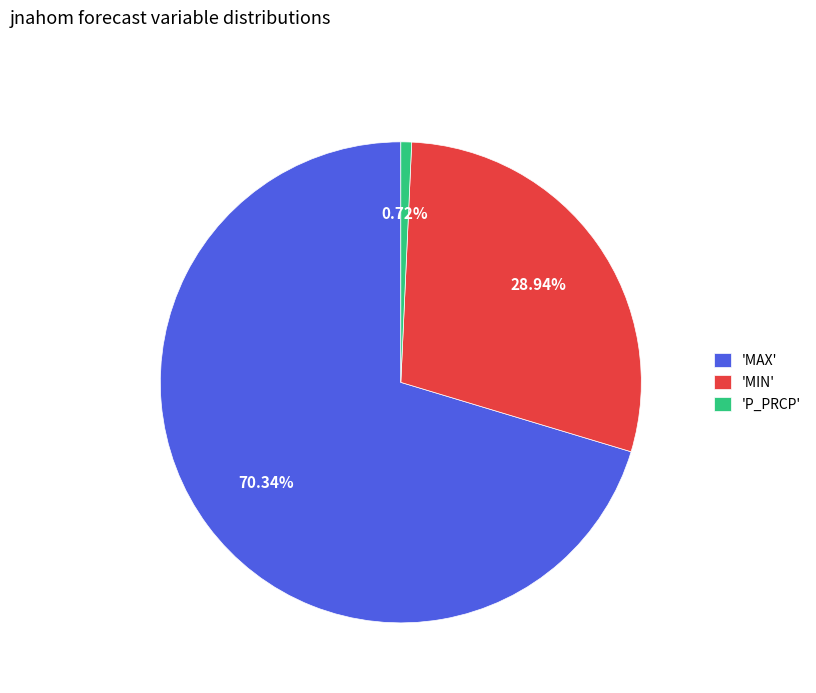

How many slices are in this pie chart?

3